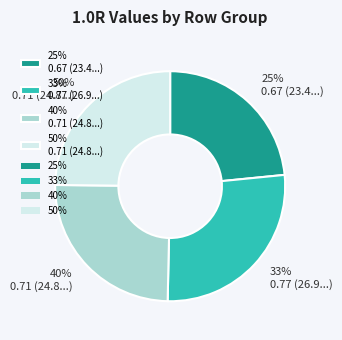

Rank the categories by value from lowest to highest.

25%, 40%, 50%, 33%